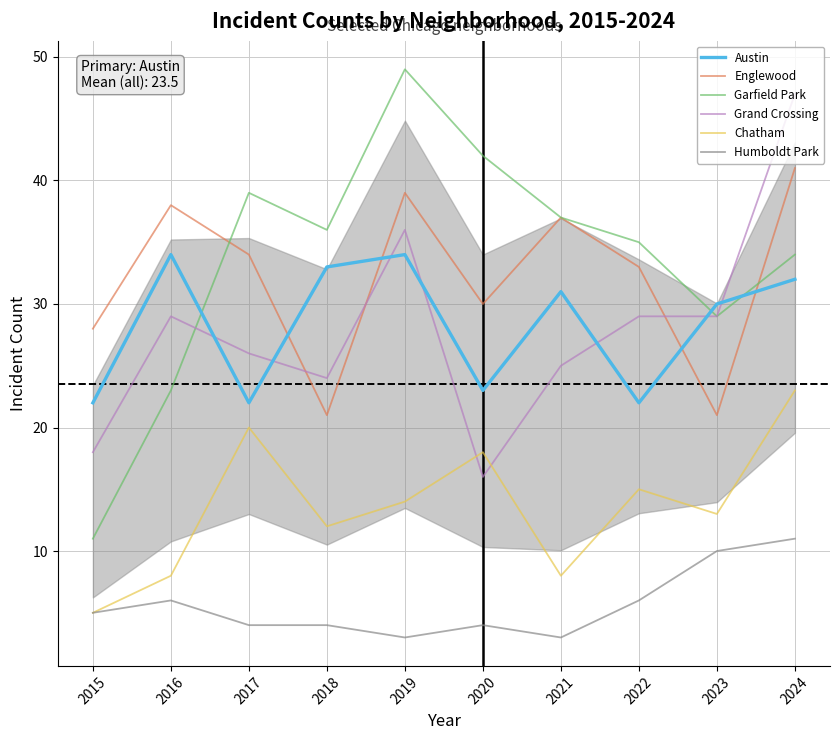

Is it true that Austin equals 22 at 2022?

True